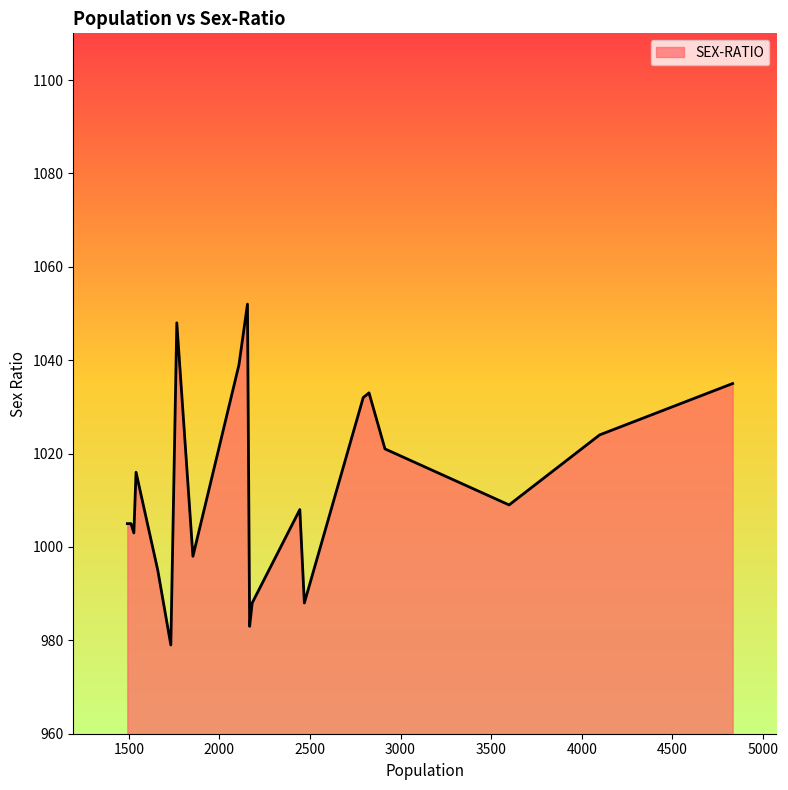

How many lines are shown in the chart?

1